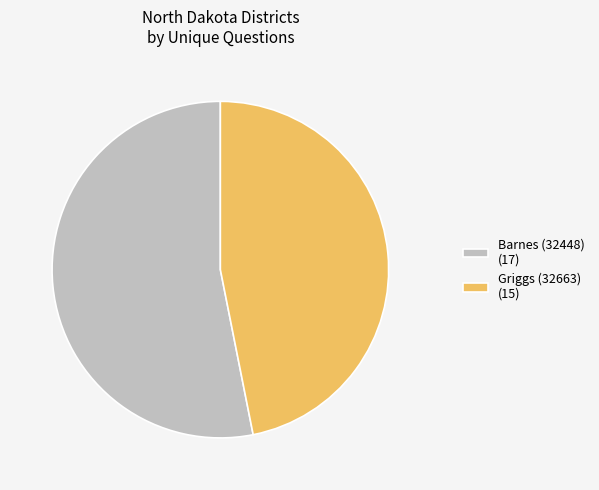

Is the sum of Griggs (32663) (15) and Barnes (32448) (17) greater than half?

Yes